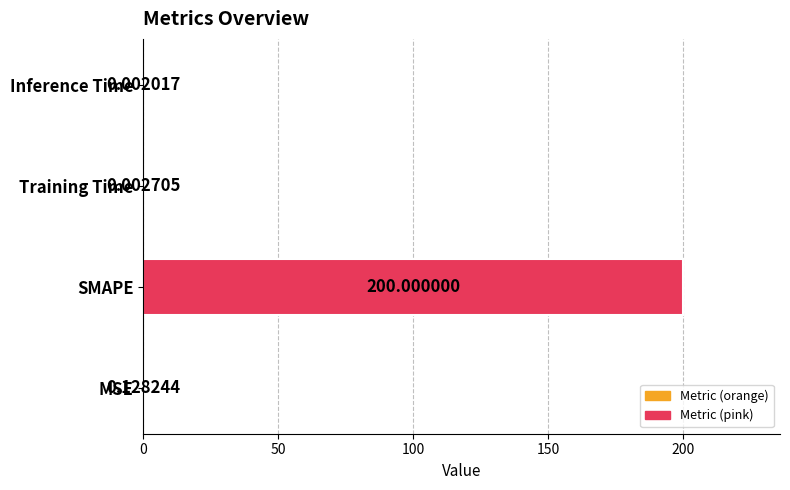

Are the bars grouped side by side (vs. stacked)?

No